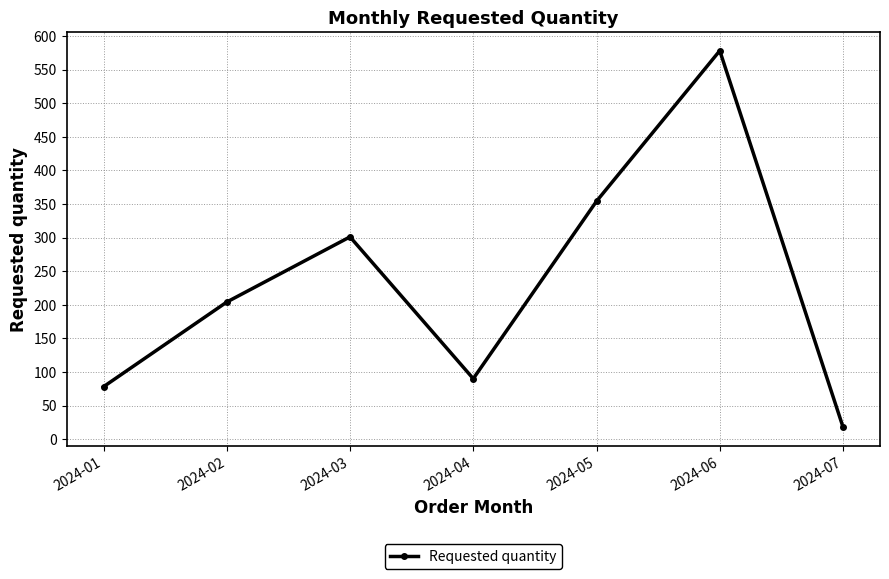

What is the sum of all values?

1623